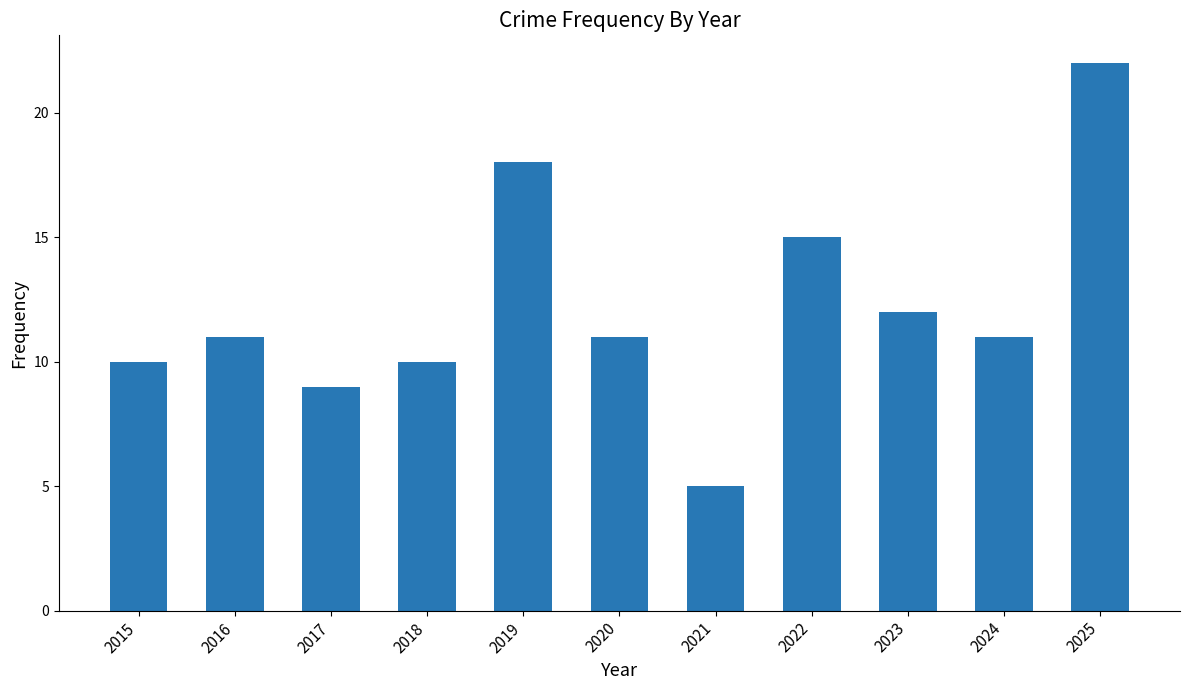

What is the minimum value shown in the chart?

5